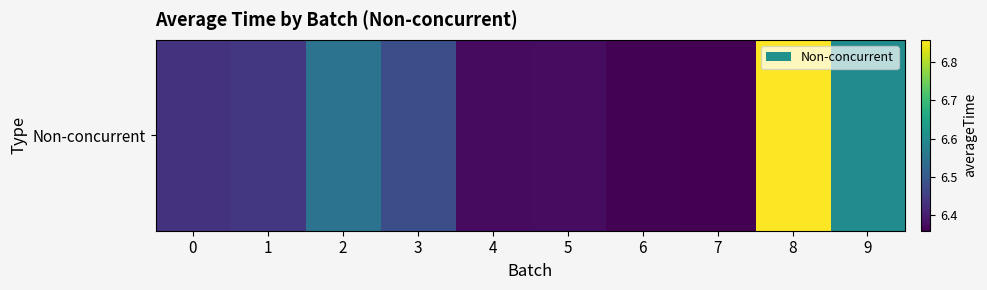

Is it true that the value at 8 is 6.9?

True